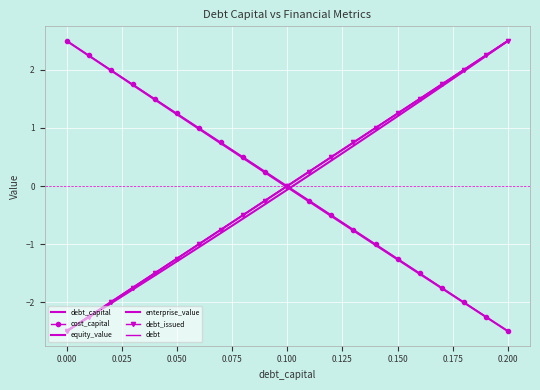

How many categories are shown in the chart?

21